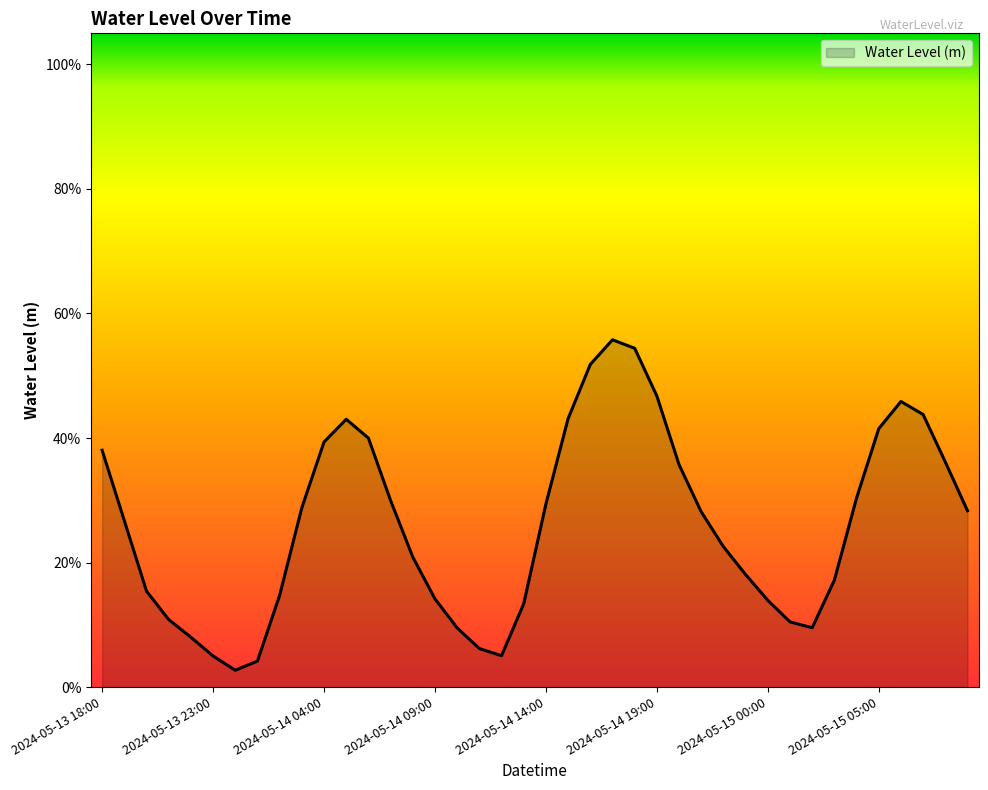

Does the chart display data point markers on the line(s)?

No